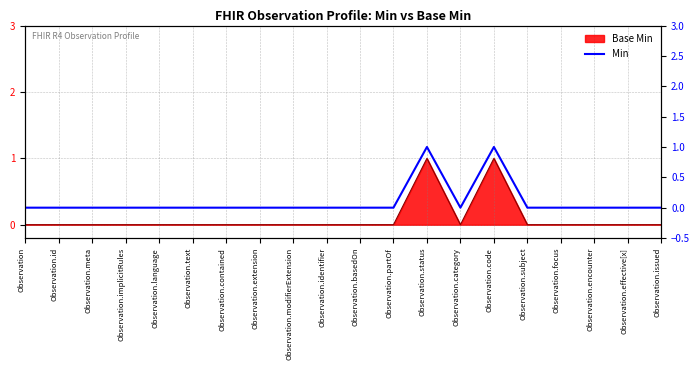

Which label corresponds to the largest value in the chart?

Observation.status